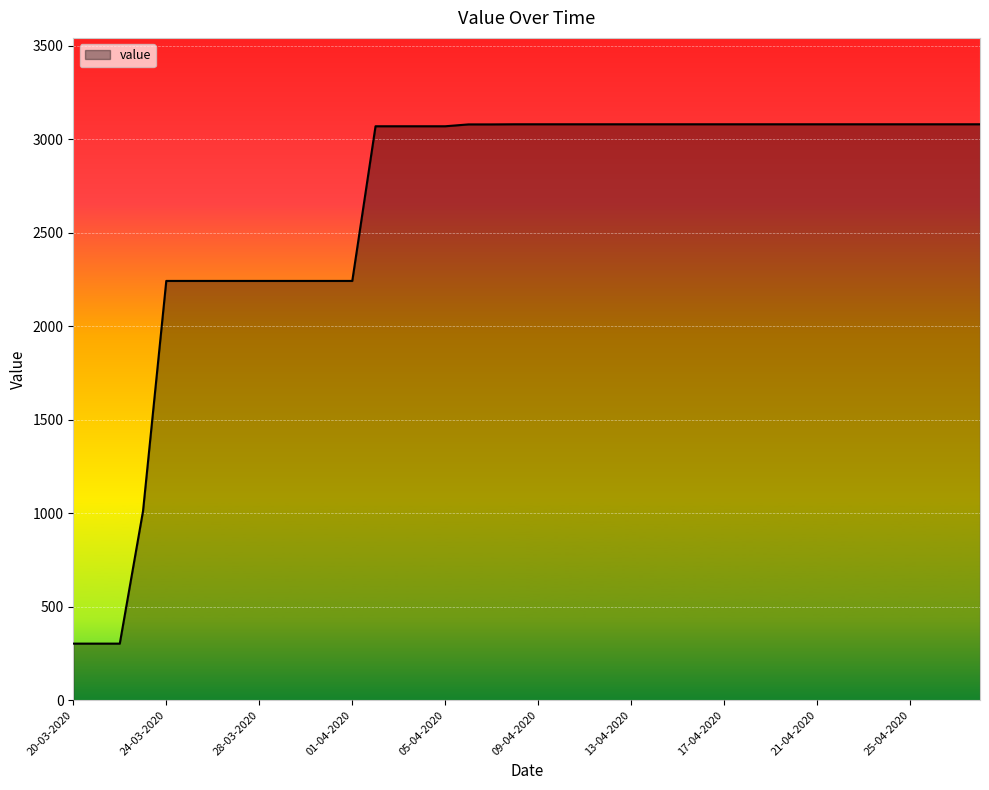

What is the maximum value shown in the chart?

3080.0